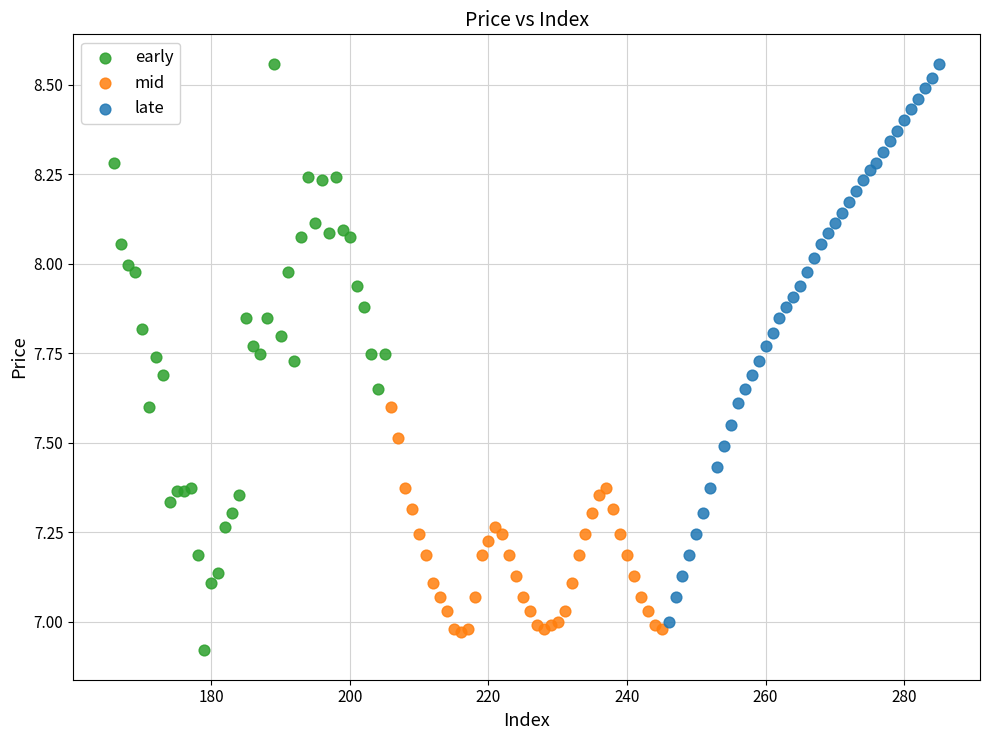

Which series has the largest Y range (max minus min)?

early